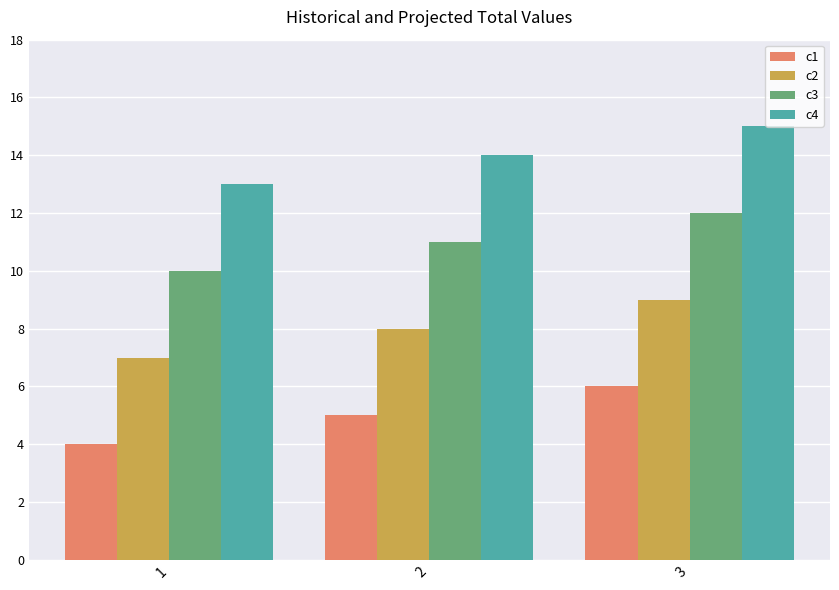

What is the approximate value of c3 at 2?

11